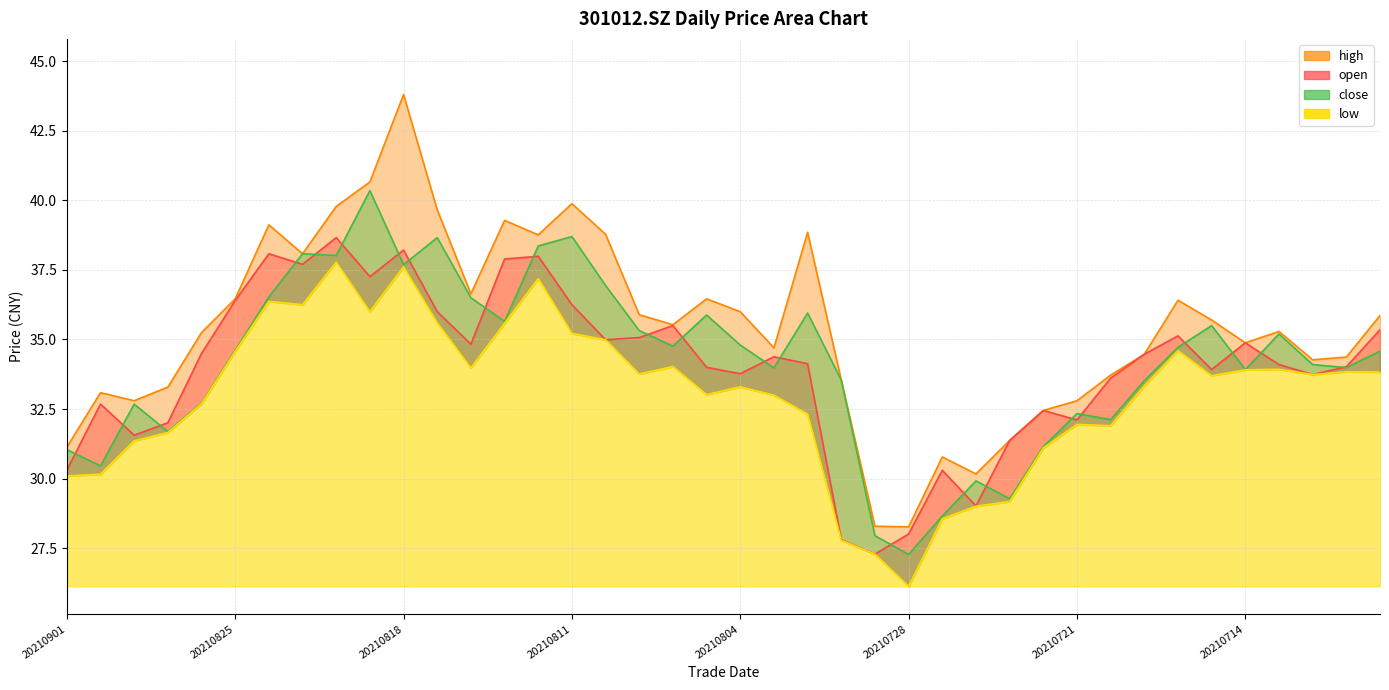

Which category has the highest value in the low series?

20210820